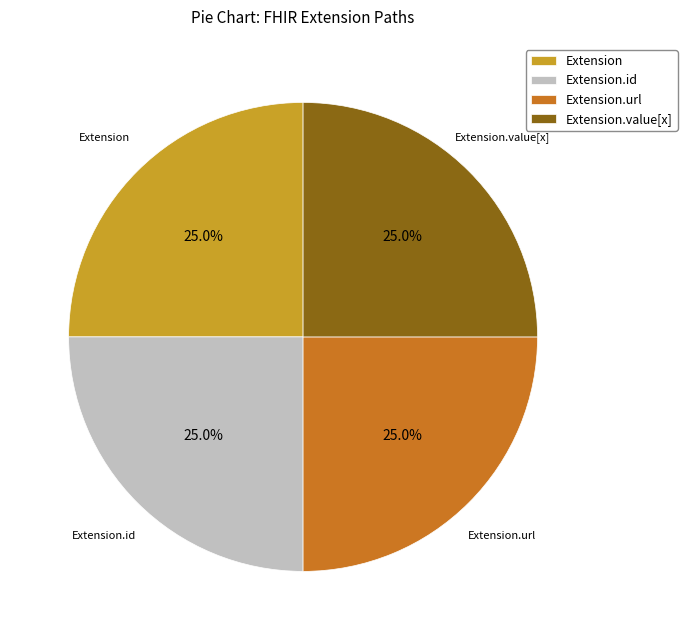

Is there a majority slice in this chart?

No